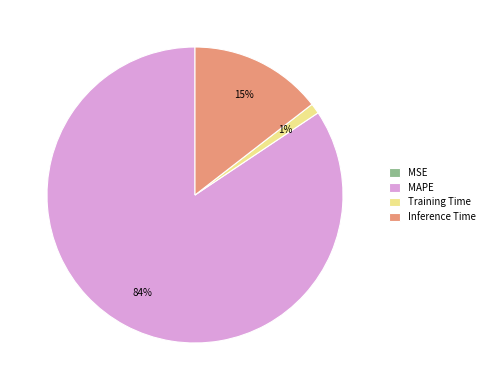

True or false: Inference Time accounts for 27% of the total.

False